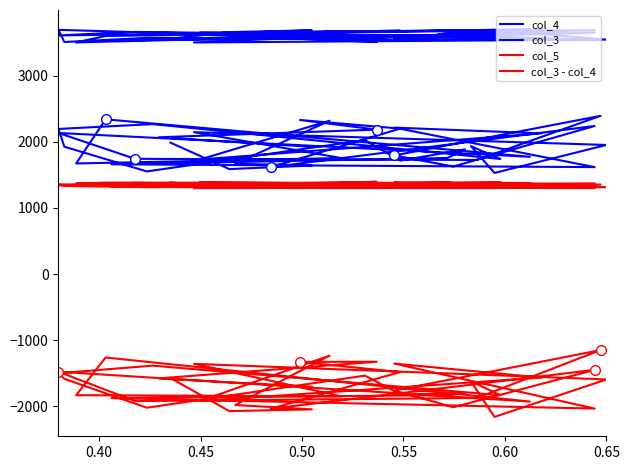

At which label does col_5 first exceed 1354?

0.45